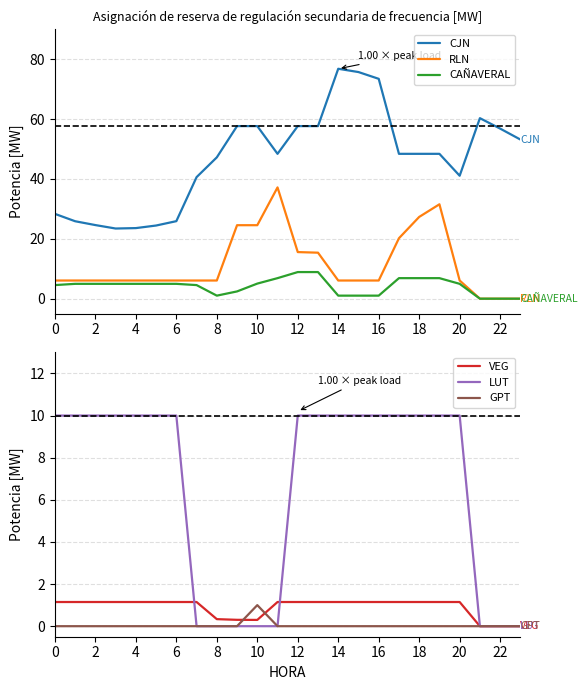

At how many categories does at least one series exceed 41?

16